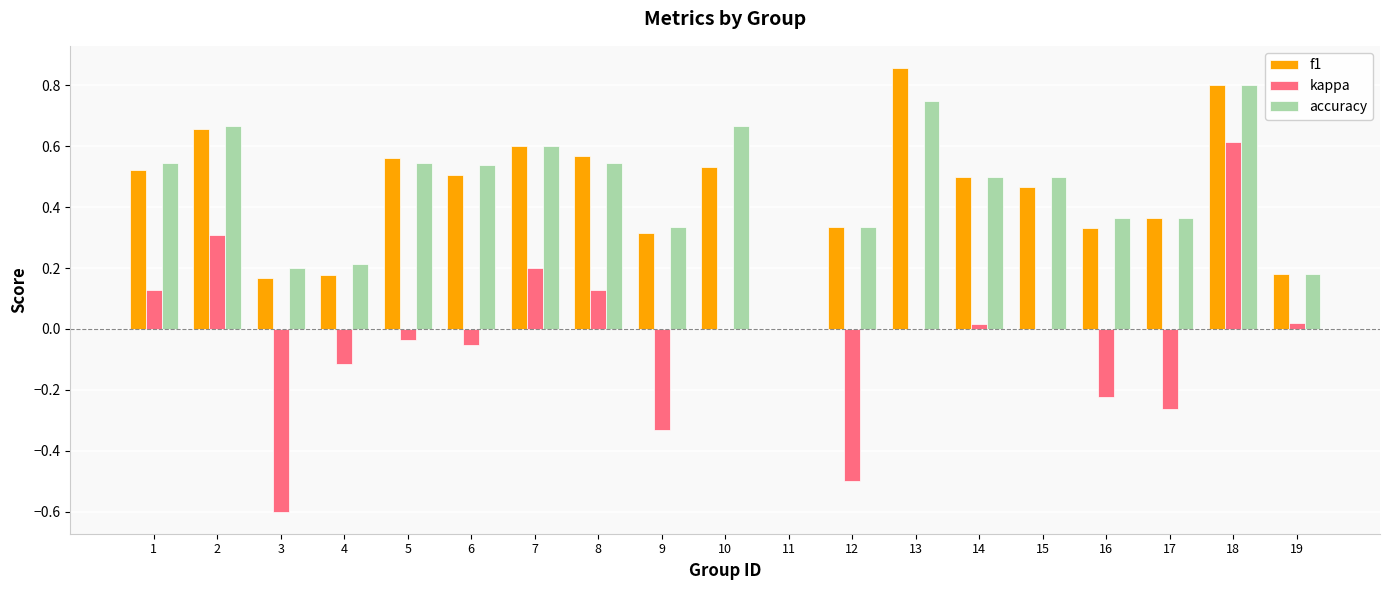

Which category has the highest value across all series?

13